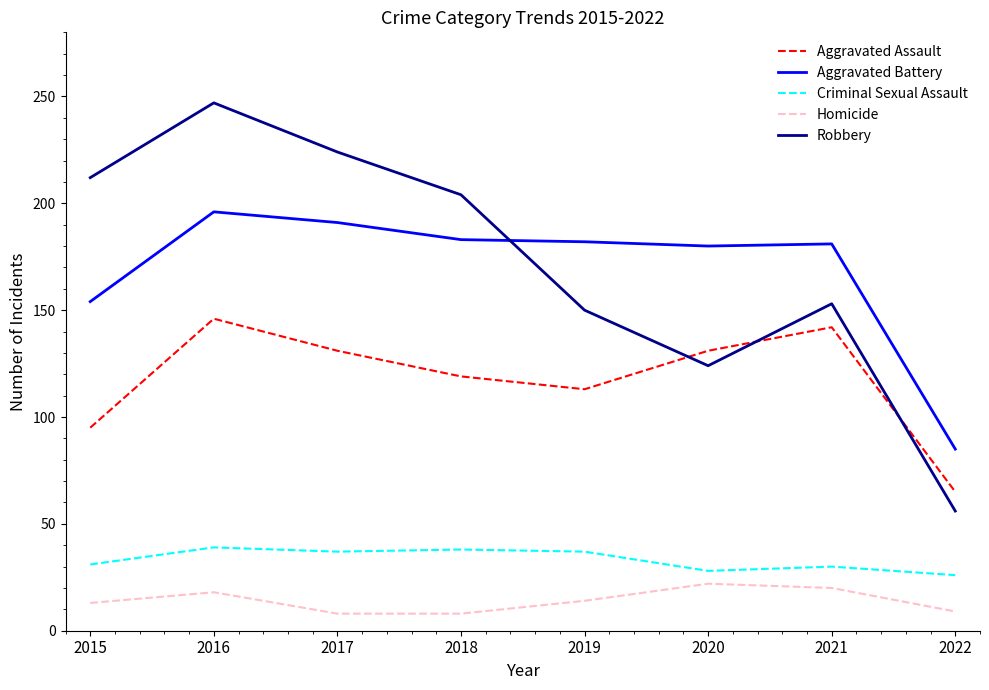

At which label does Criminal Sexual Assault first exceed 37?

2016